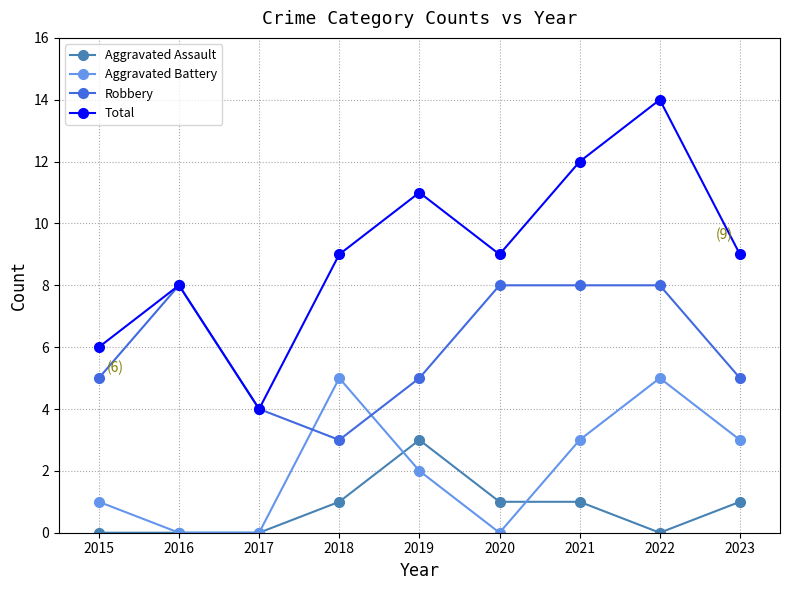

True or false: Total and Aggravated Battery cross at least once.

False